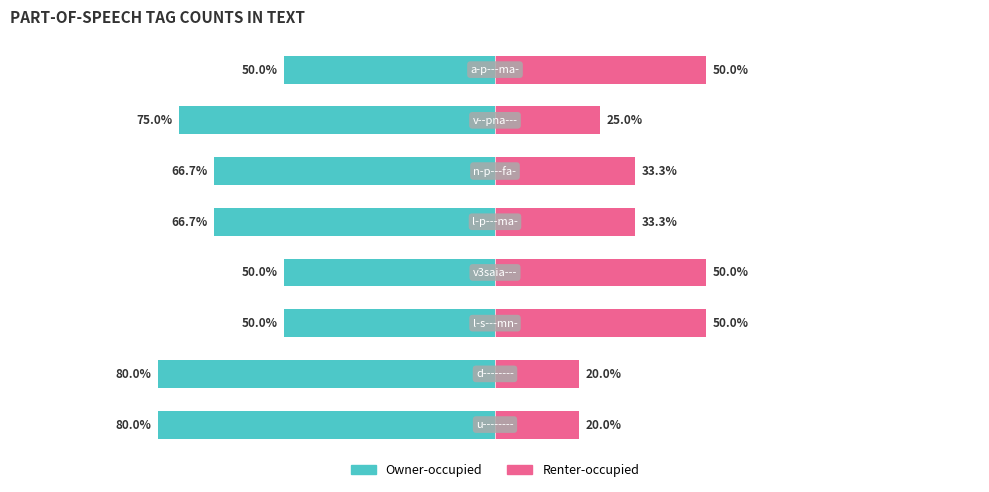

What are all the series names shown in the legend?

Owner-occupied, Renter-occupied